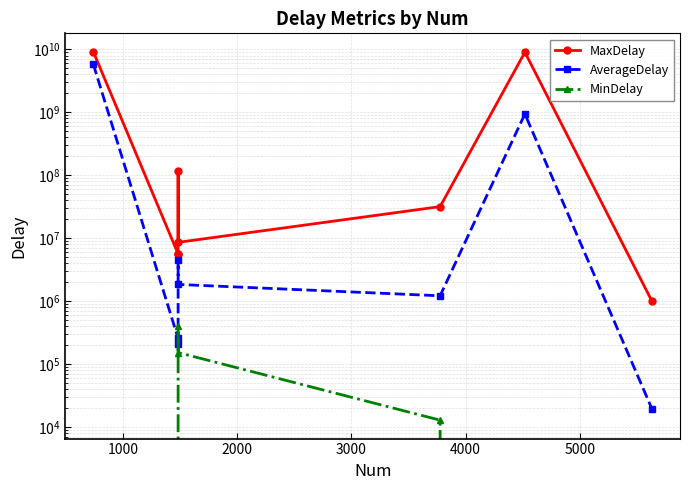

What are all the series names shown in the legend?

MaxDelay, AverageDelay, MinDelay